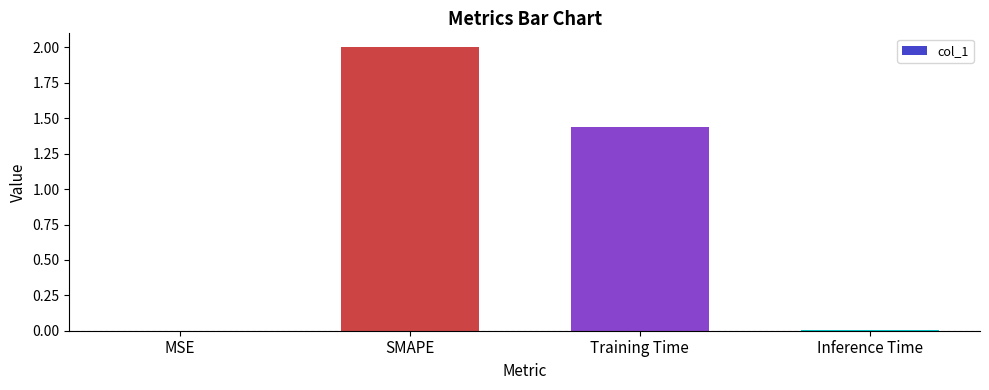

How many data points does each series have?

4